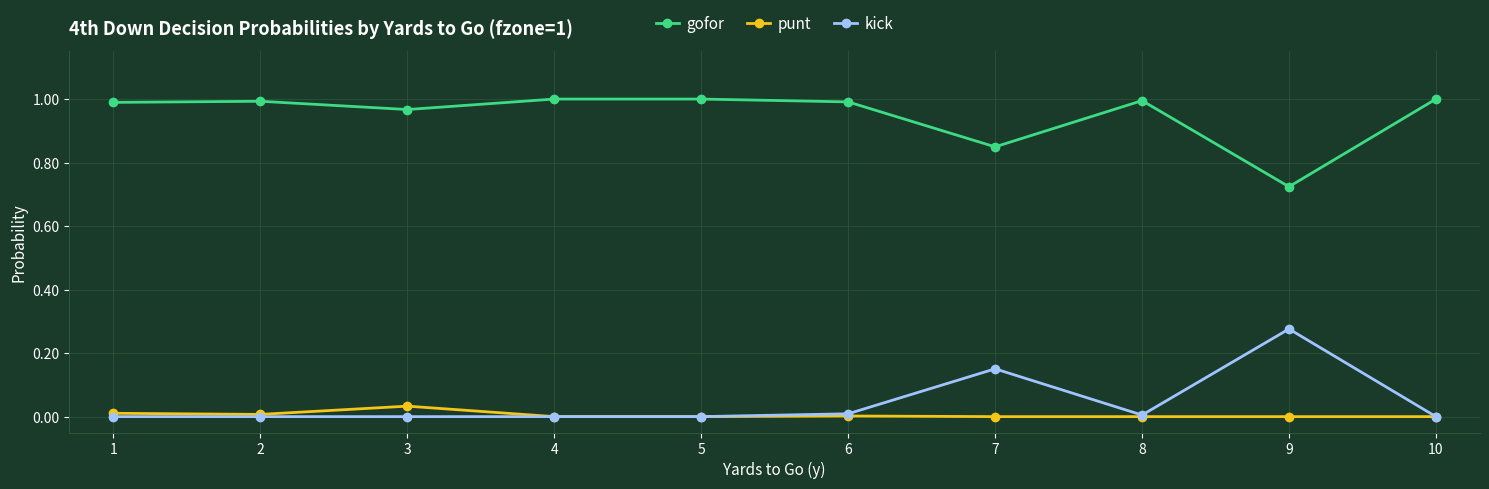

Where is the first local maximum for punt?

3